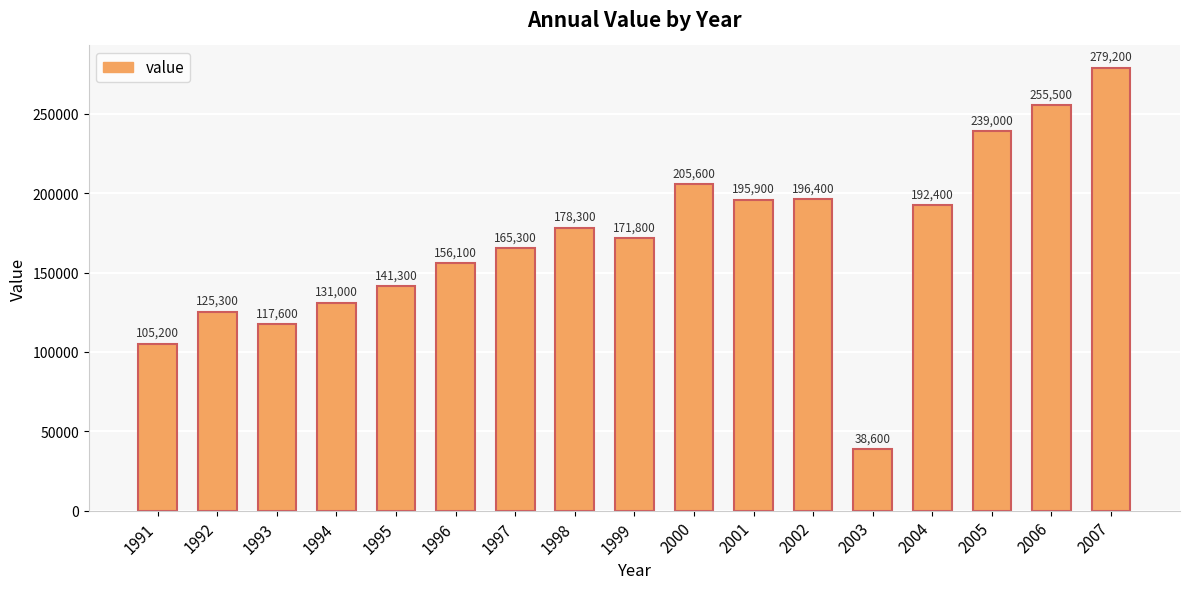

At which label is the value closest to 158900?

1996